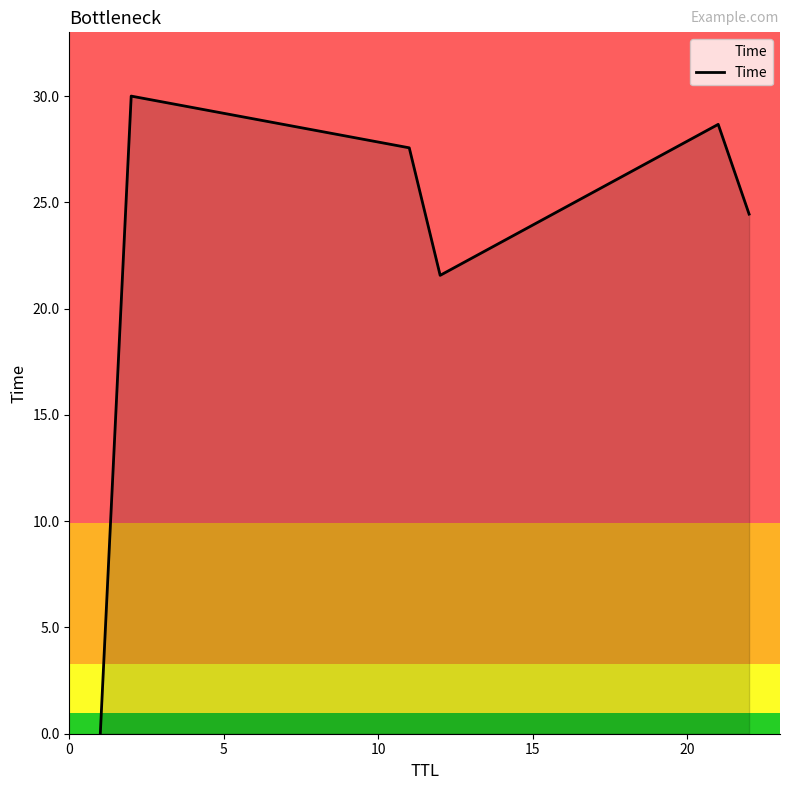

How many interior local peaks (higher than both neighbors) does the data have?

2